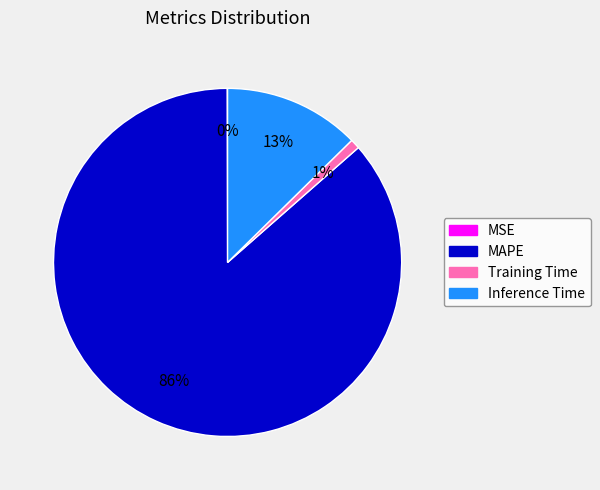

To the nearest percent, what portion does Training Time represent?

1%